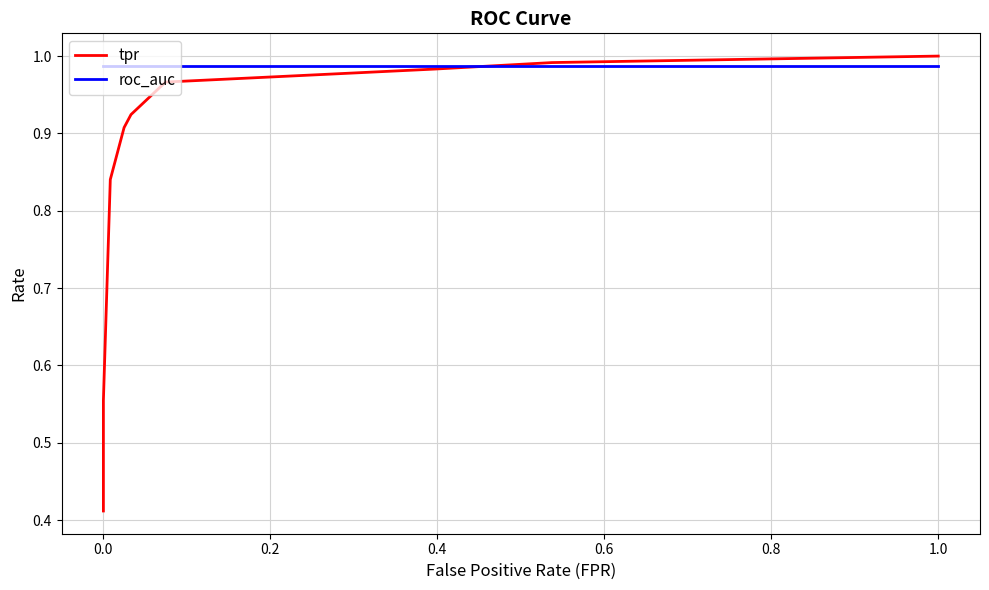

List the series in order of their overall mean, highest first.

roc_auc, tpr